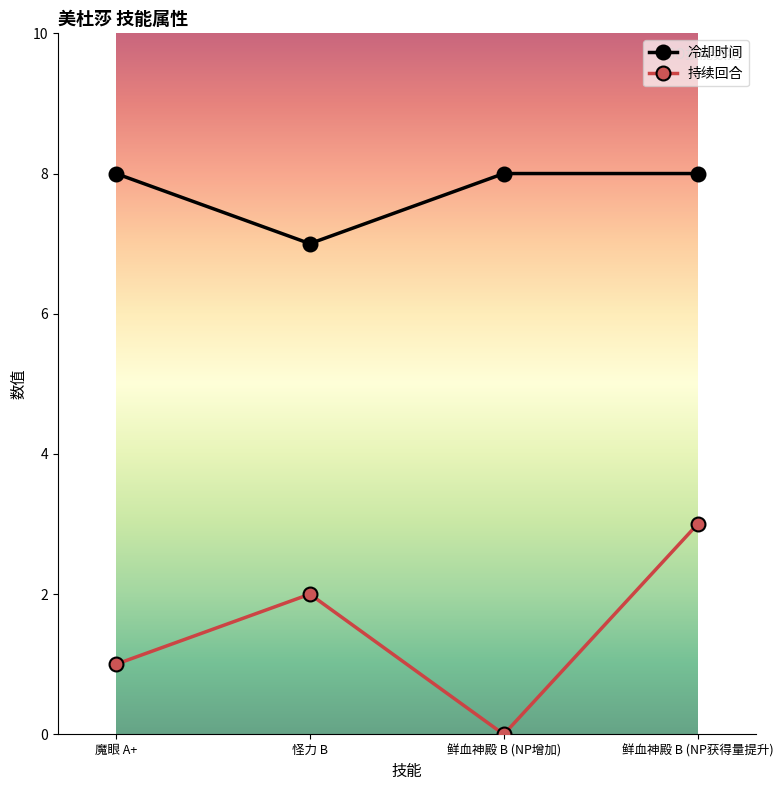

Rank the series at 鲜血神殿 B (NP增加) from highest to lowest value.

冷却时间, 持续回合